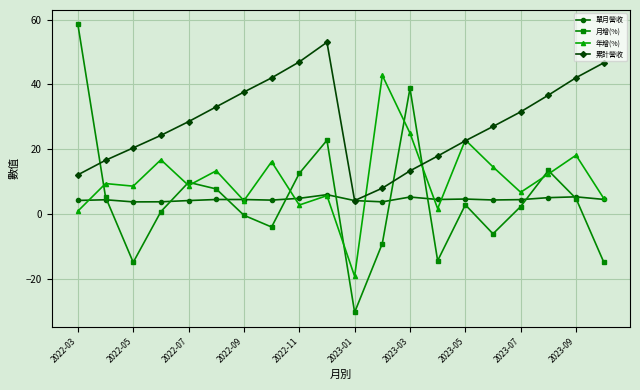

What are all the series names shown in the legend?

單月營收, 月增(%), 年增(%), 累計營收